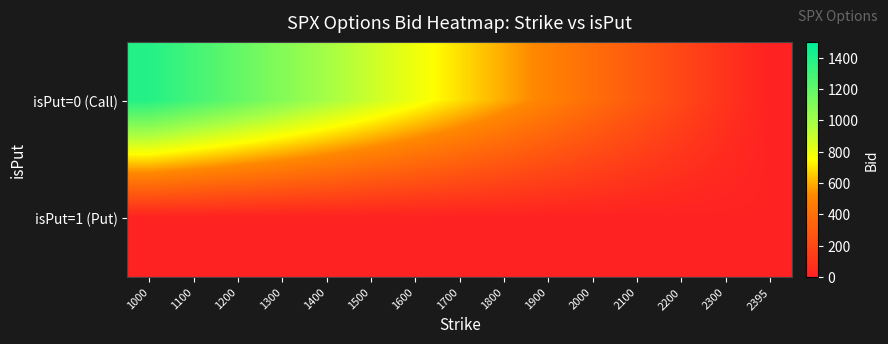

Reading left to right, what are all the values shown in this chart?

isPut=0 (Call): 1000=1390.7	1100=1290.8	1200=1190.7	1300=1090.7	1400=990.8	1500=890.8	1600=791.0	1700=691.0	1800=591.0	1900=491.0	2000=391.0	2100=291.0	2200=191.0	2300=91.0	2395=0.0
isPut=1 (Put): 1000=0.0	1100=0.0	1200=0.0	1300=0.0	1400=0.0	1500=0.0	1600=0.0	1700=0.0	1800=0.0	1900=0.0	2000=0.0	2100=0.0	2200=0.0	2300=0.0	2395=0.0